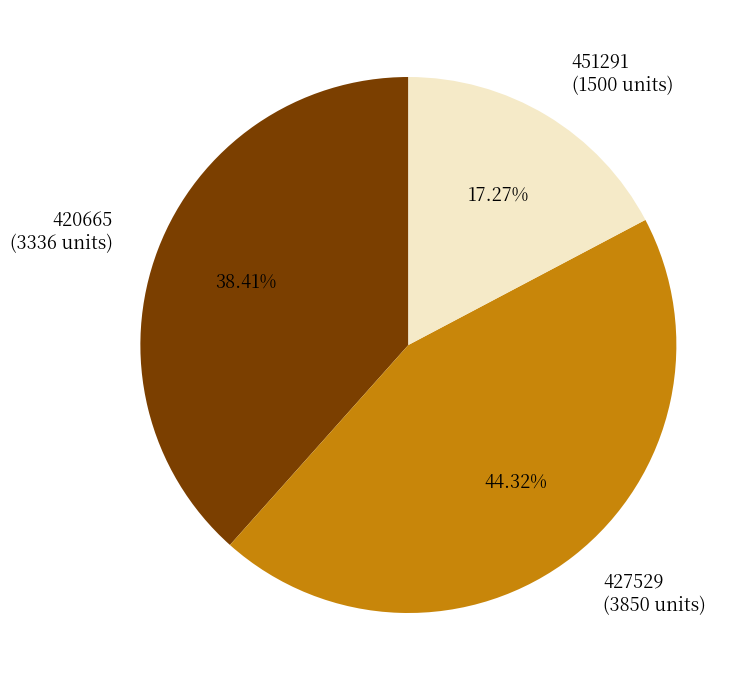

To the nearest percent, what portion does 420665 represent?

38%